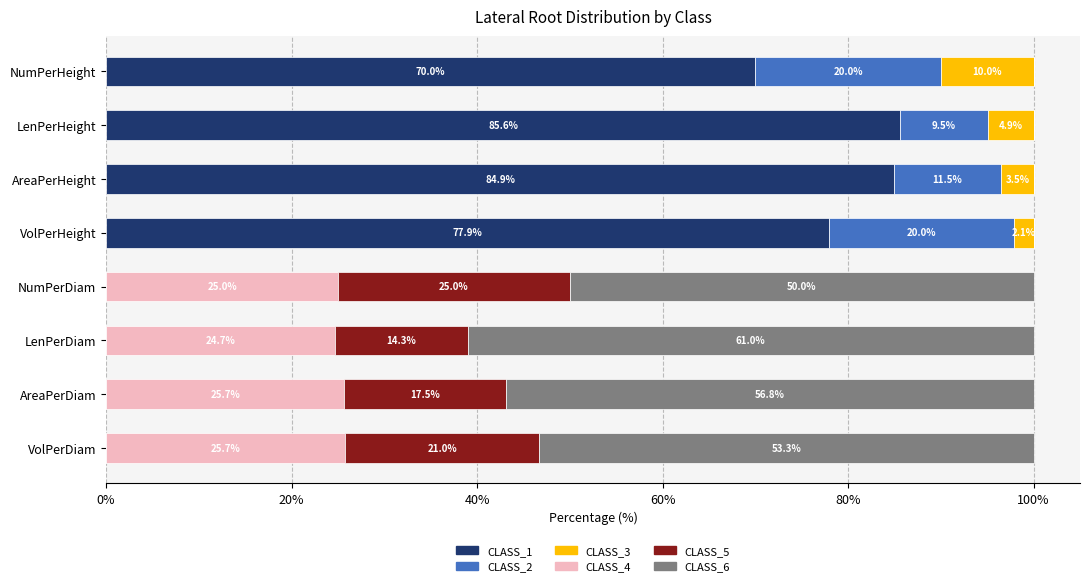

The CLASS_1 series shows 0.0 at NumPerDiam. True or false?

True